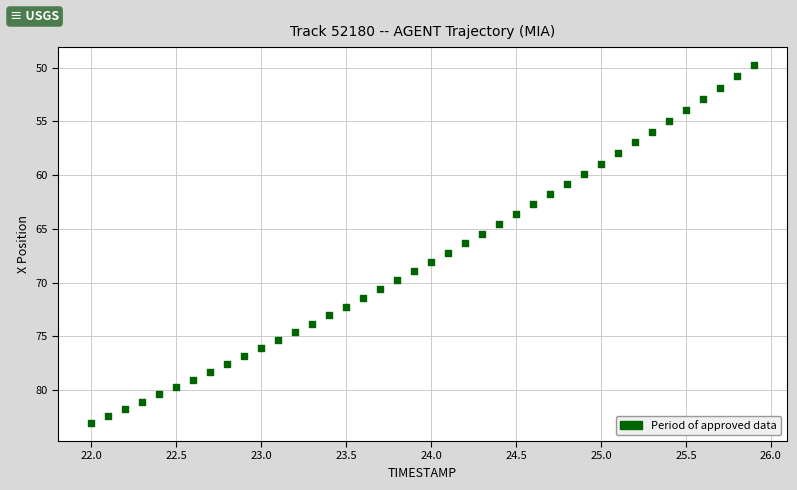

What is the range of X values (max minus min)?

3.9